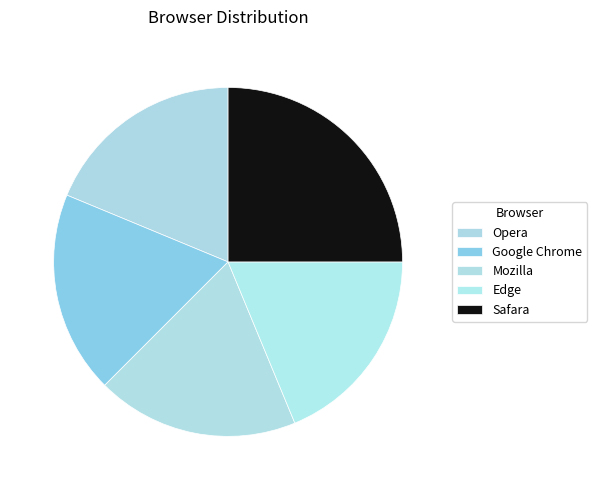

Which slice is the smallest?

Opera